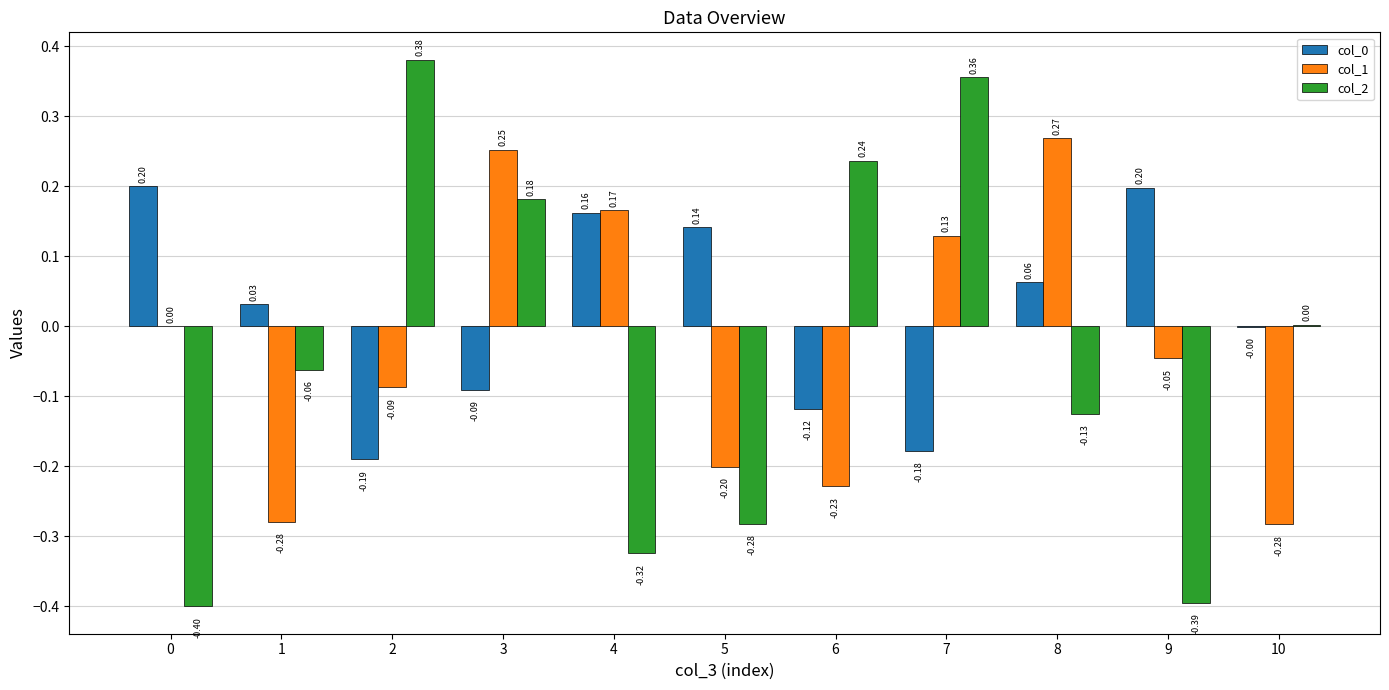

How many data points in col_1 are above 0?

5